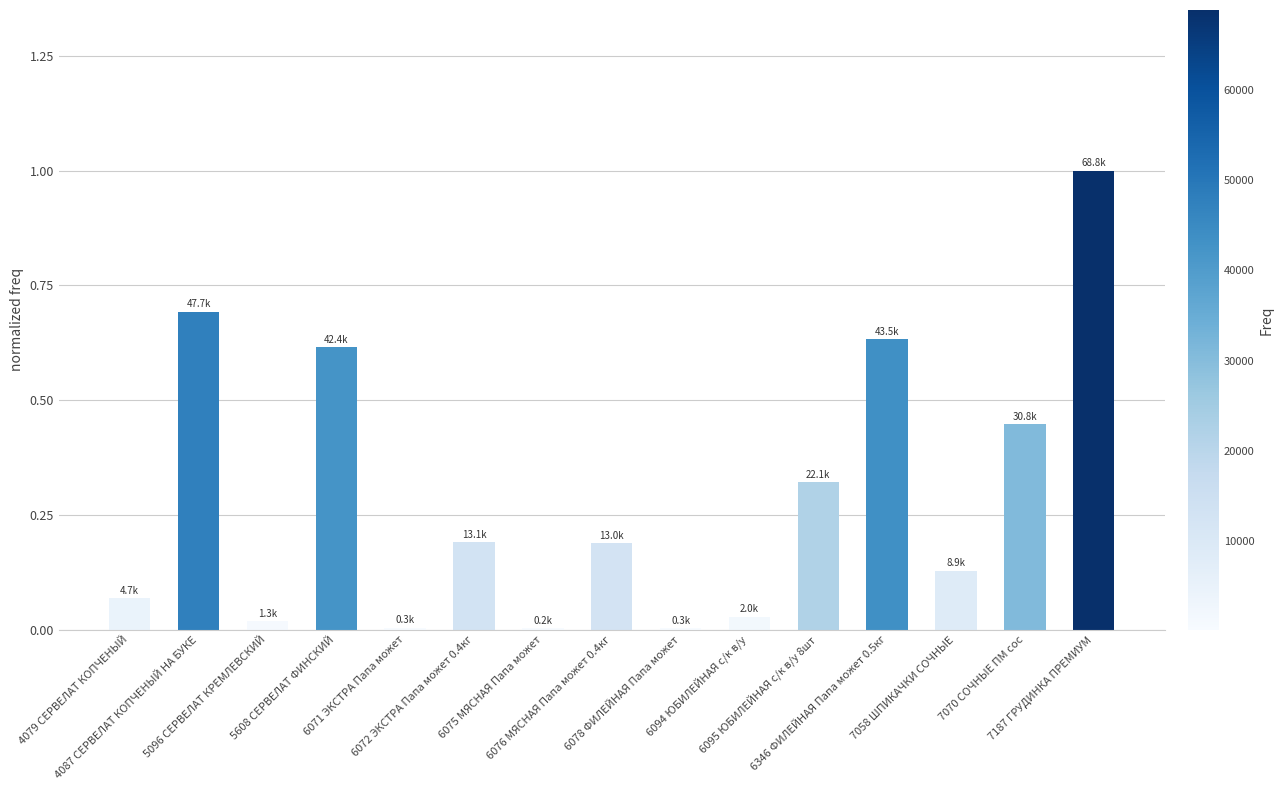

Are the bars grouped side by side (vs. stacked)?

No